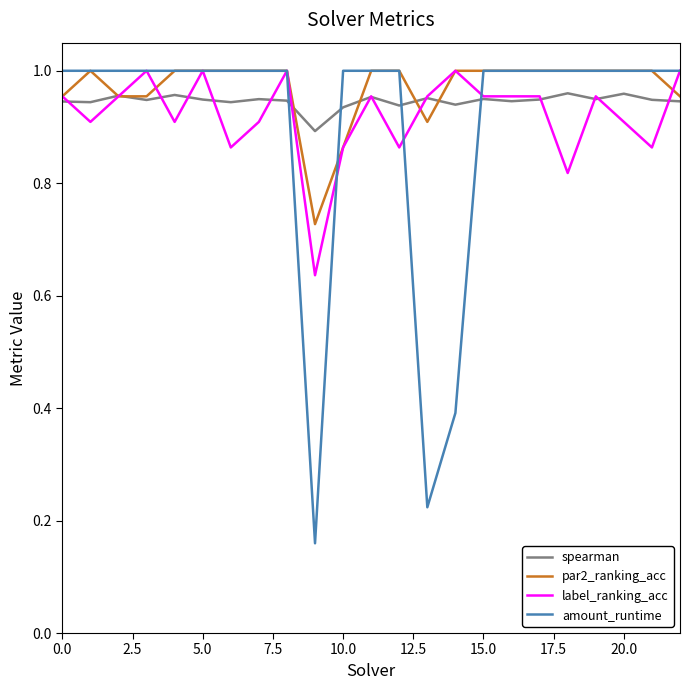

How many intersections are there between spearman and amount_runtime?

4